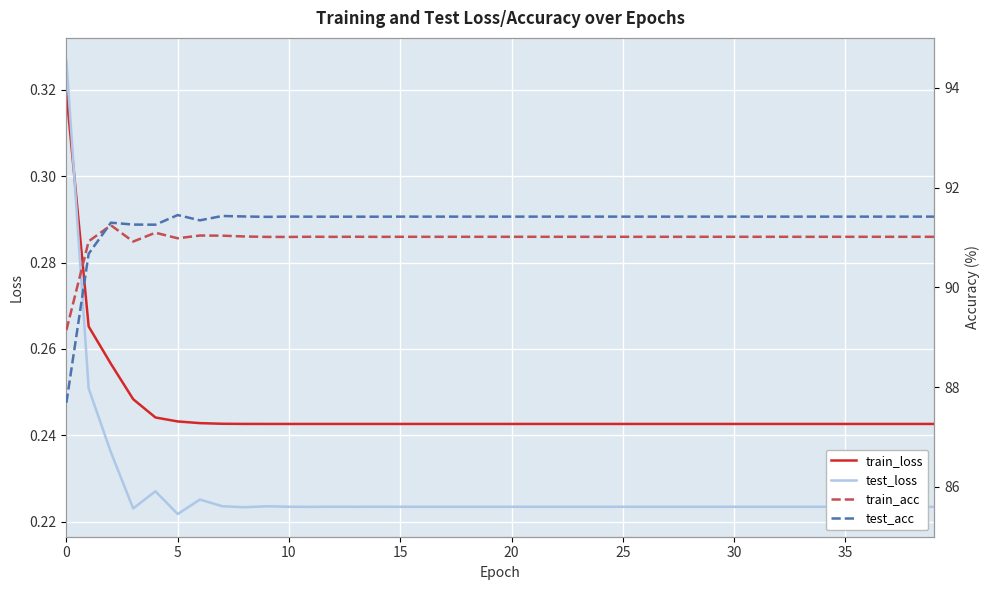

What is the value of the train_loss point at the 18th from the left?

0.2